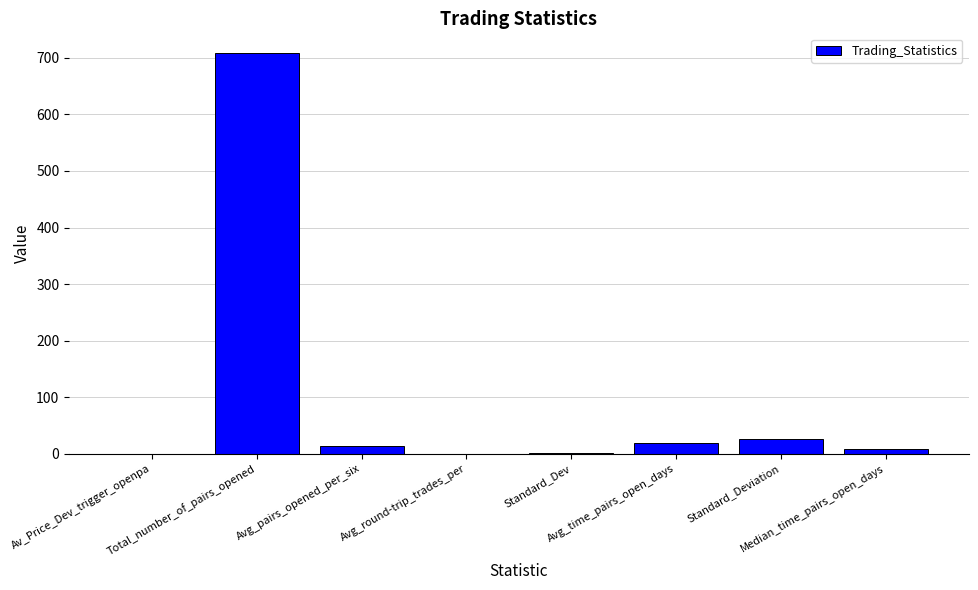

What is the maximum value shown in the chart?

708.0